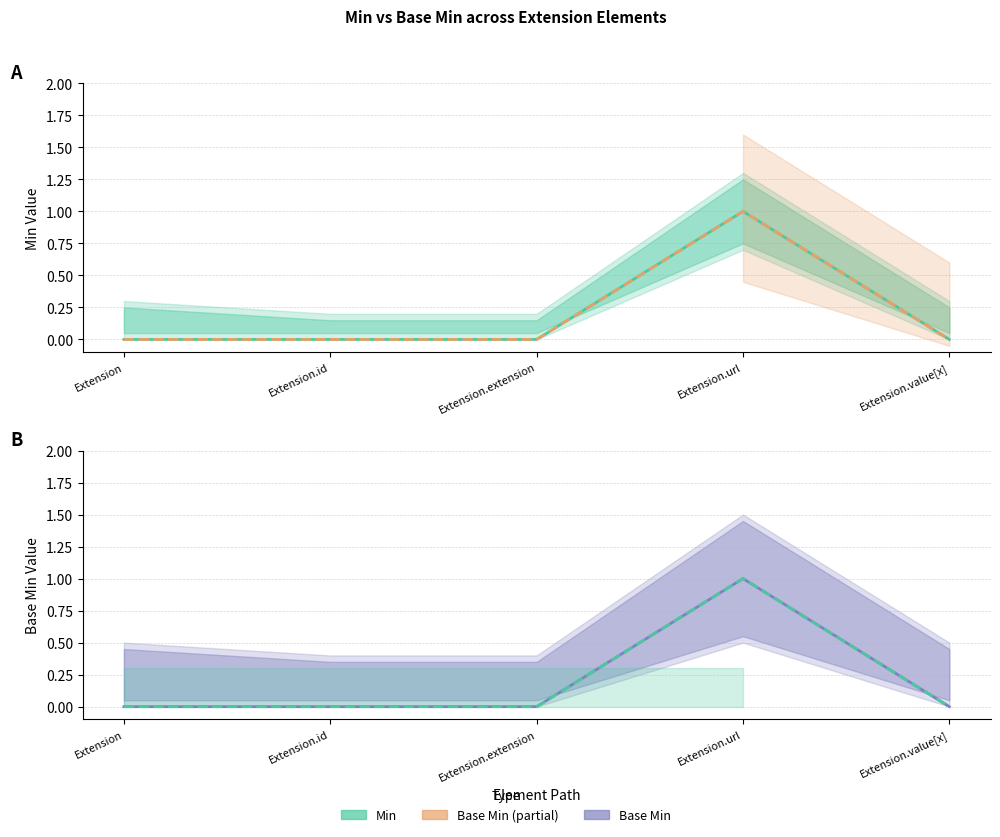

What is the difference between the maximum and minimum values in the Base Min (Forecast) series?

1